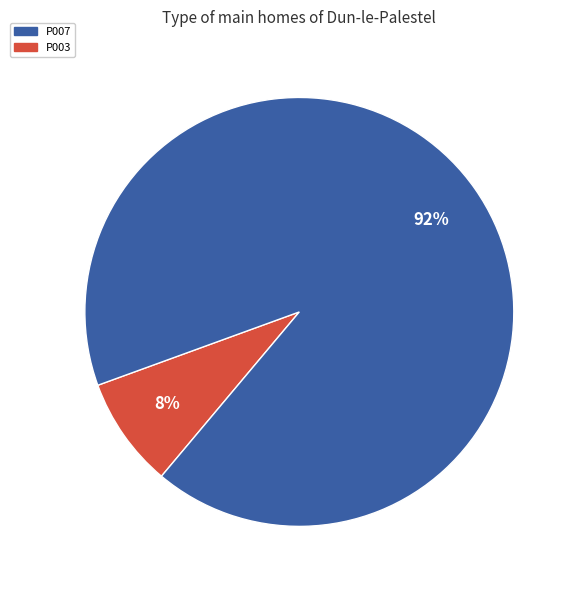

To the nearest percent, what is the average slice percentage?

50%